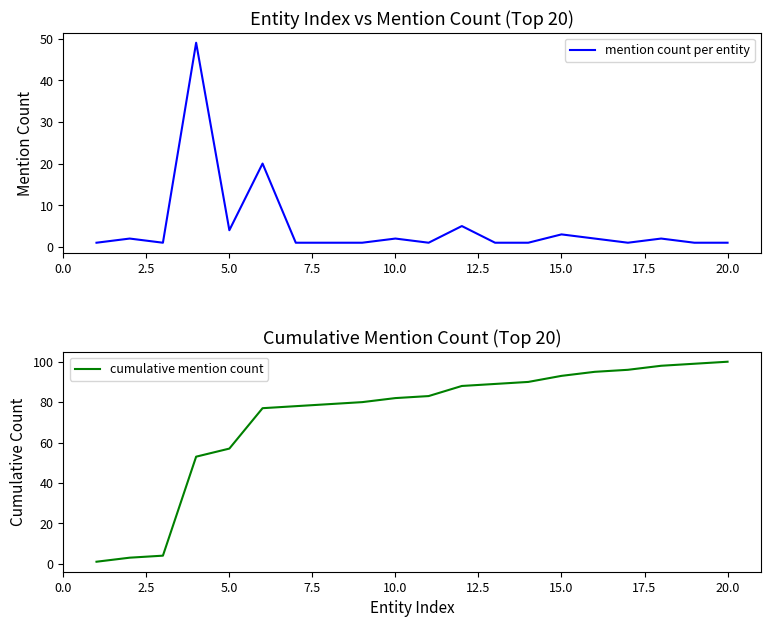

True or false: mention count per entity and cumulative mention count intersect in this chart.

False